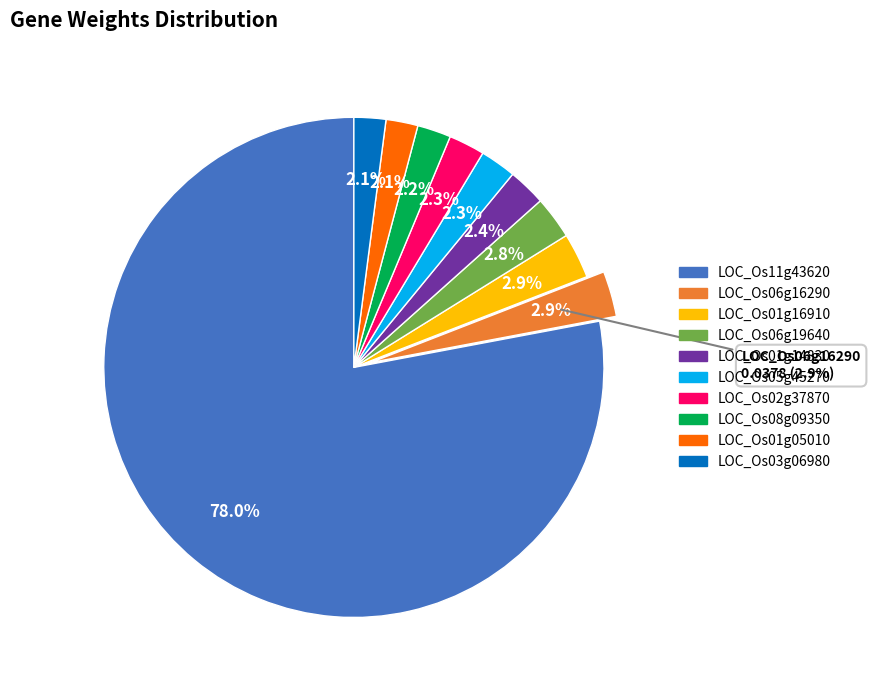

Is it true that LOC_Os01g16910 is 3% of the pie?

True